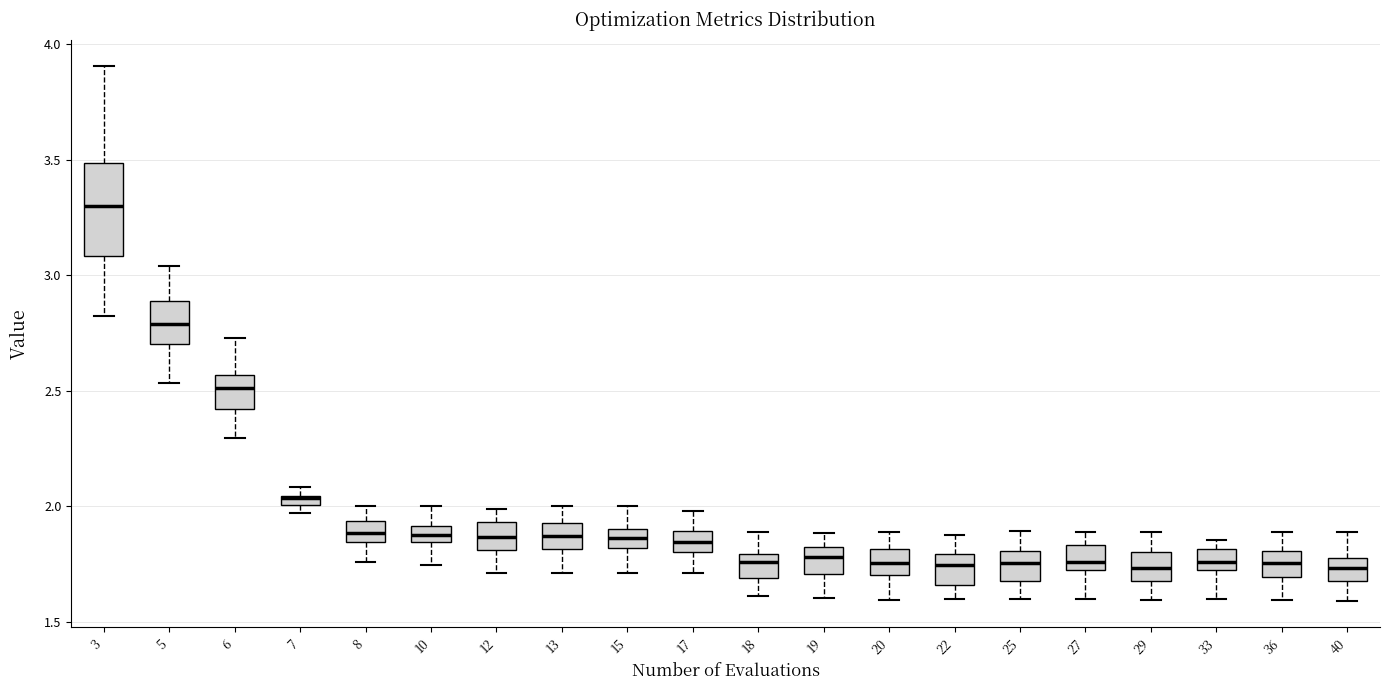

Comparing the boxes themselves (not the whiskers), which one is the tallest?

3